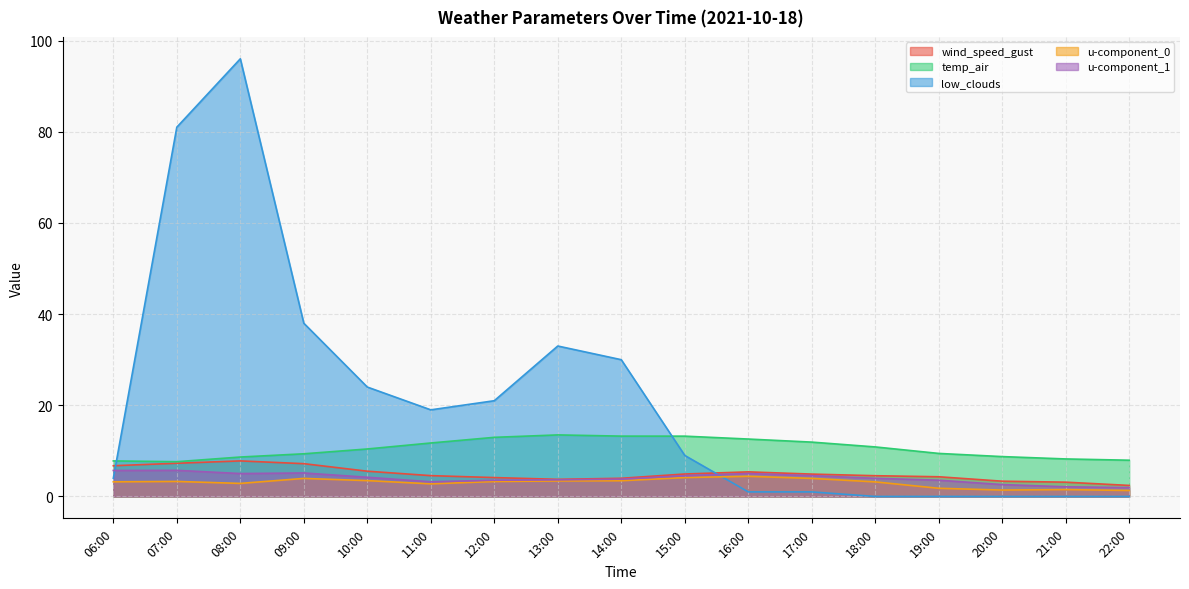

True or false: wind_speed_gust has more than 0 interior local peaks.

True